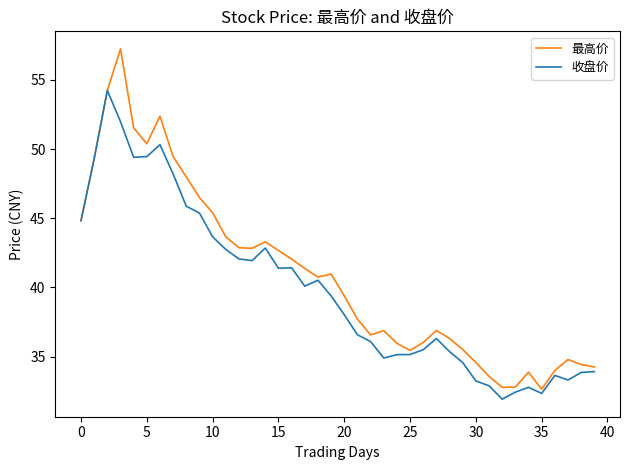

What is the minimum value shown in the chart?

31.9